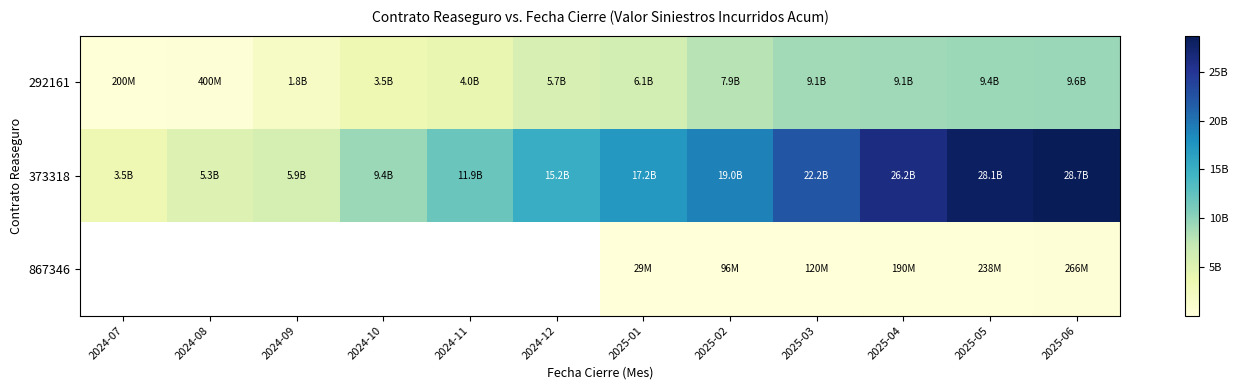

How many series are shown in this chart?

3